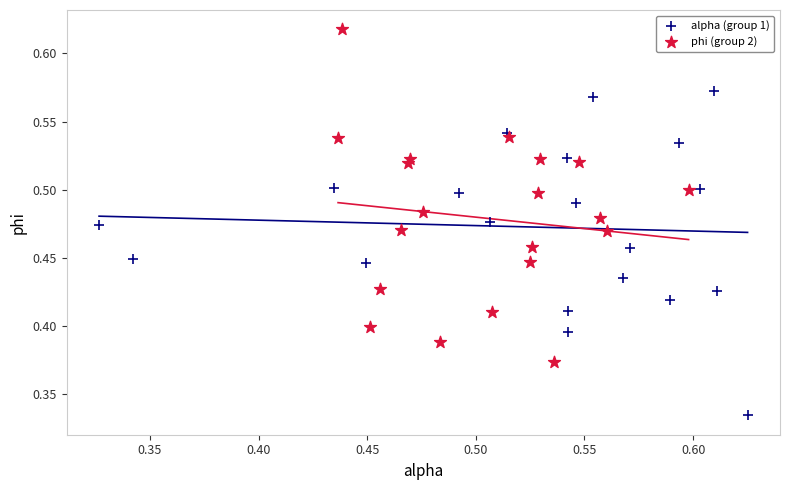

Which series reaches the minimum Y coordinate?

alpha (group 1)